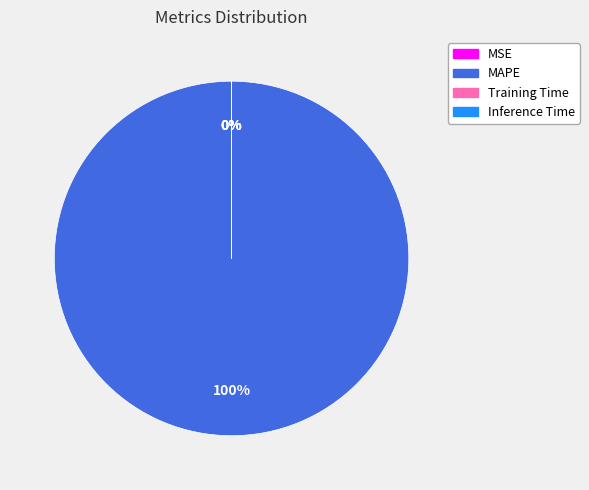

Which category accounts for the majority?

MAPE